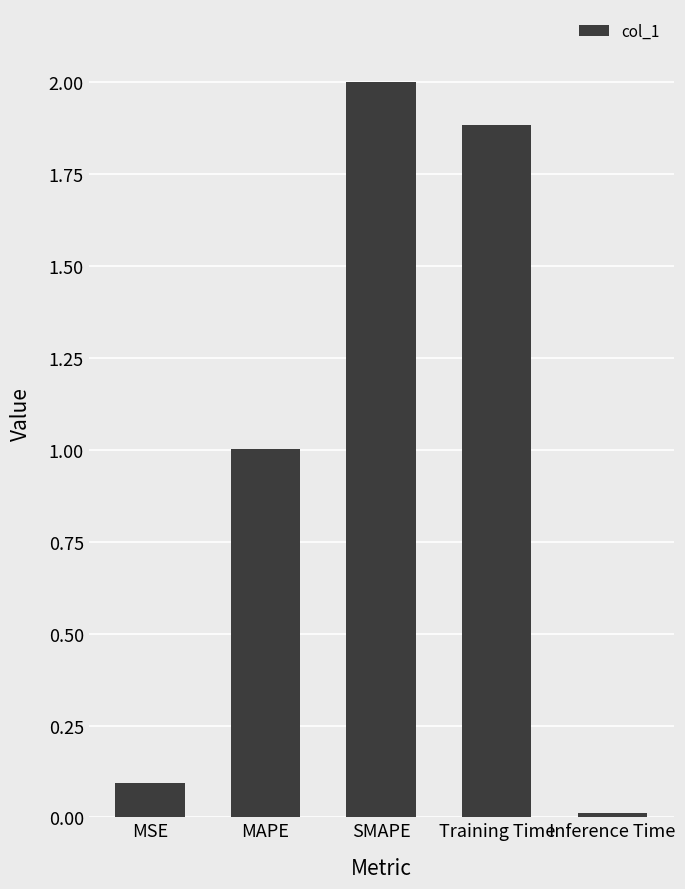

Does the chart contain stacked bars?

No